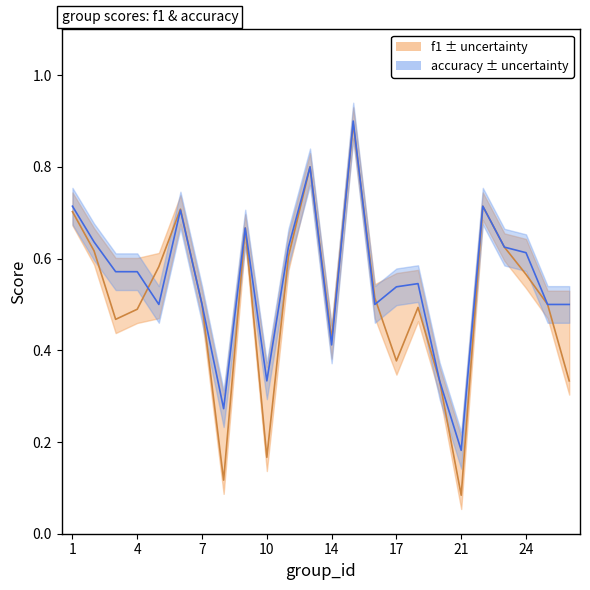

Does the chart display data point markers on the line(s)?

No